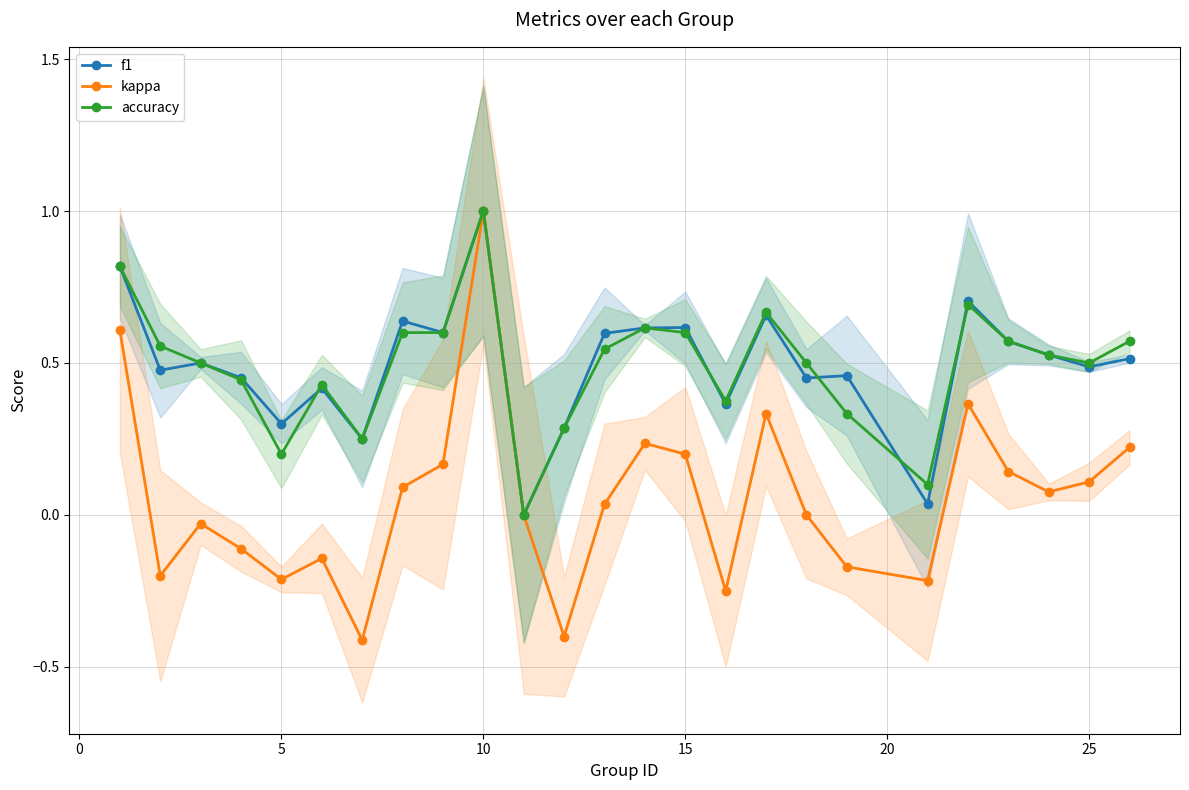

What is the highest value of the accuracy series?

1.0